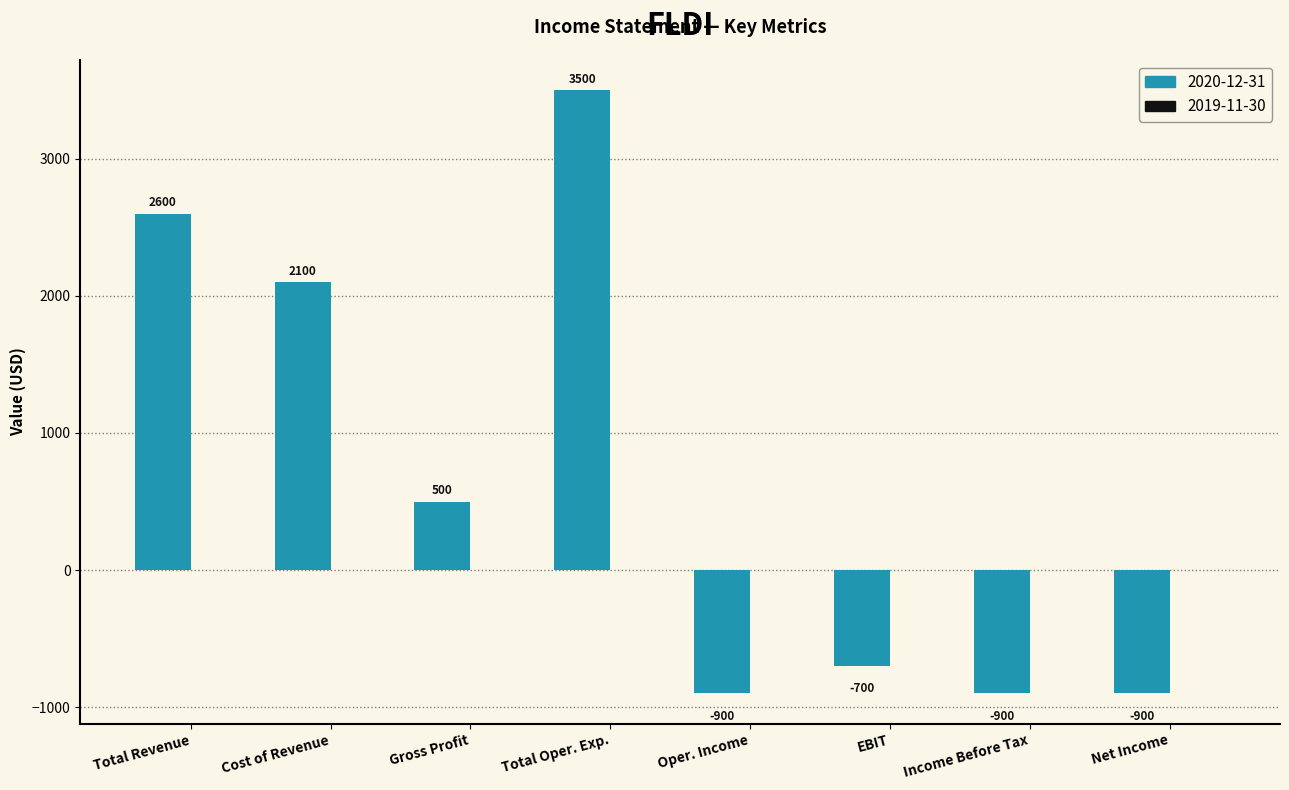

Between Cost of Revenue and Oper. Income, which is larger?

Cost of Revenue